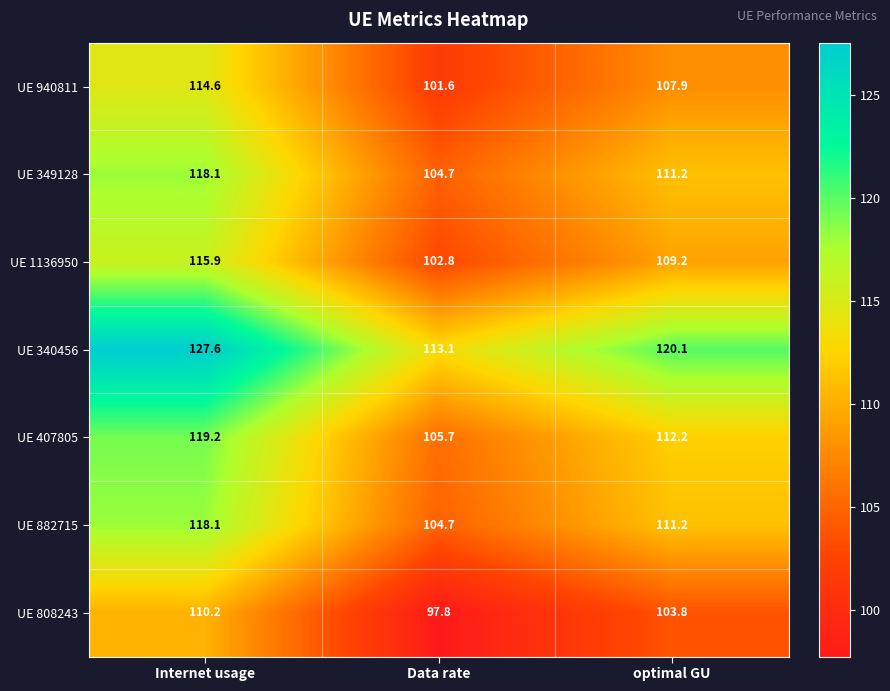

Count the number of categories in the chart.

3